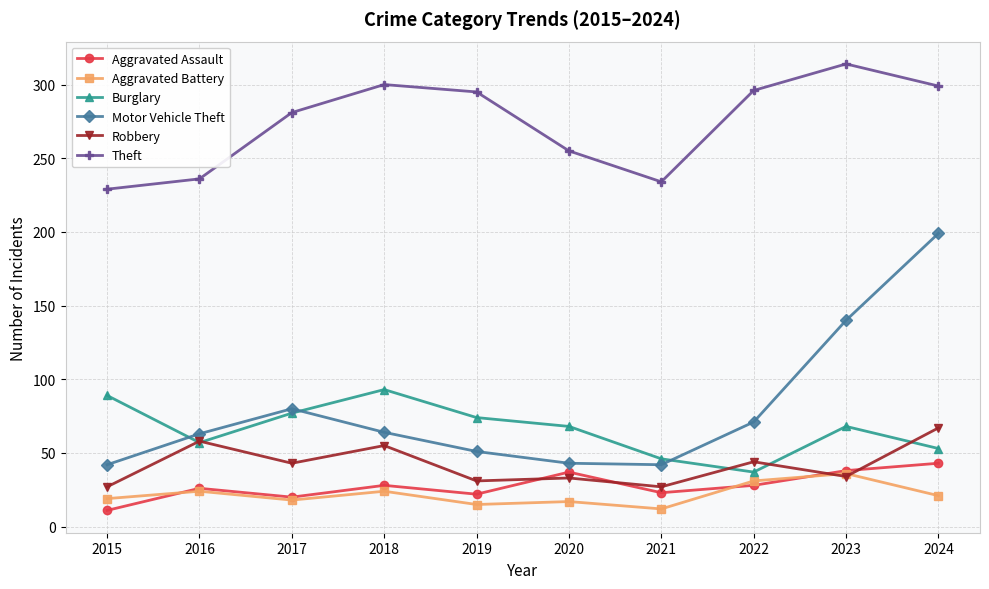

At which category does the chart reach its peak across all series?

2023